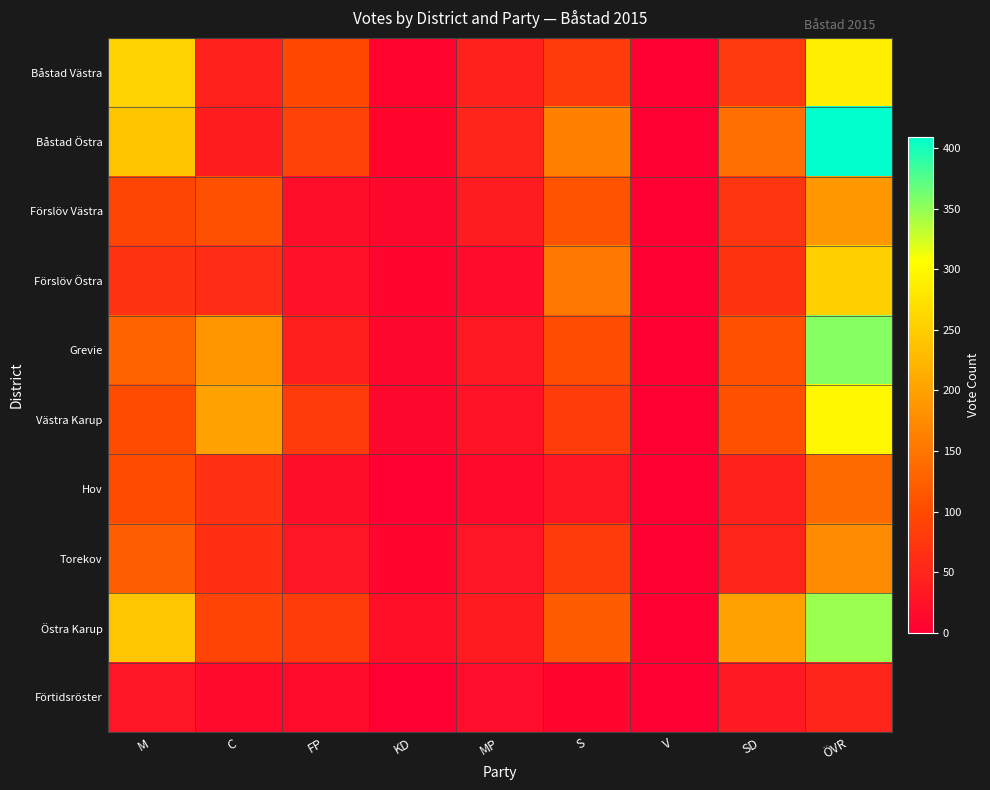

What is the spread (max minus min) of values at C?

186